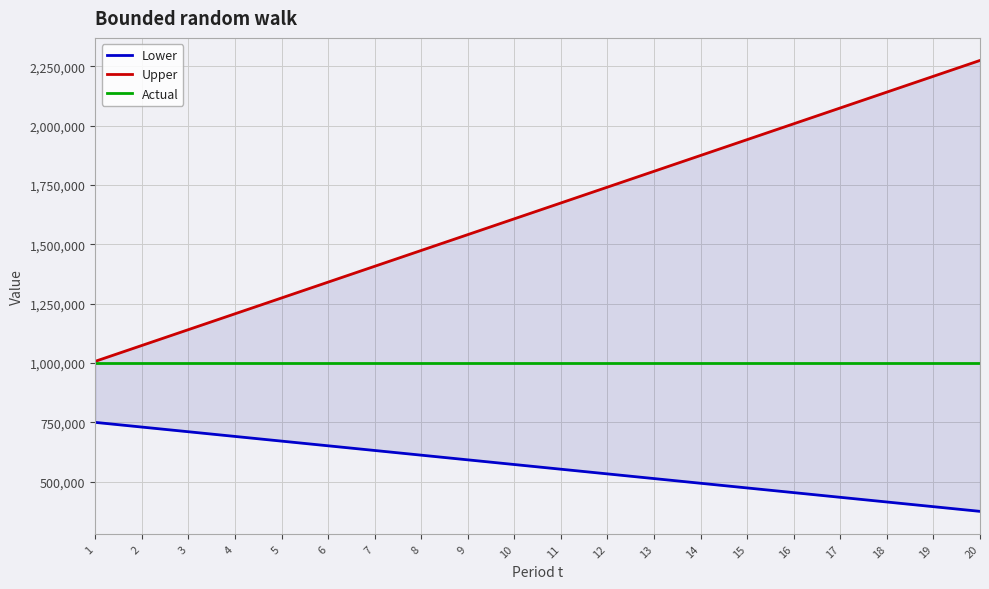

Is the value of Lower at 11 greater than the value of Upper at 11?

No